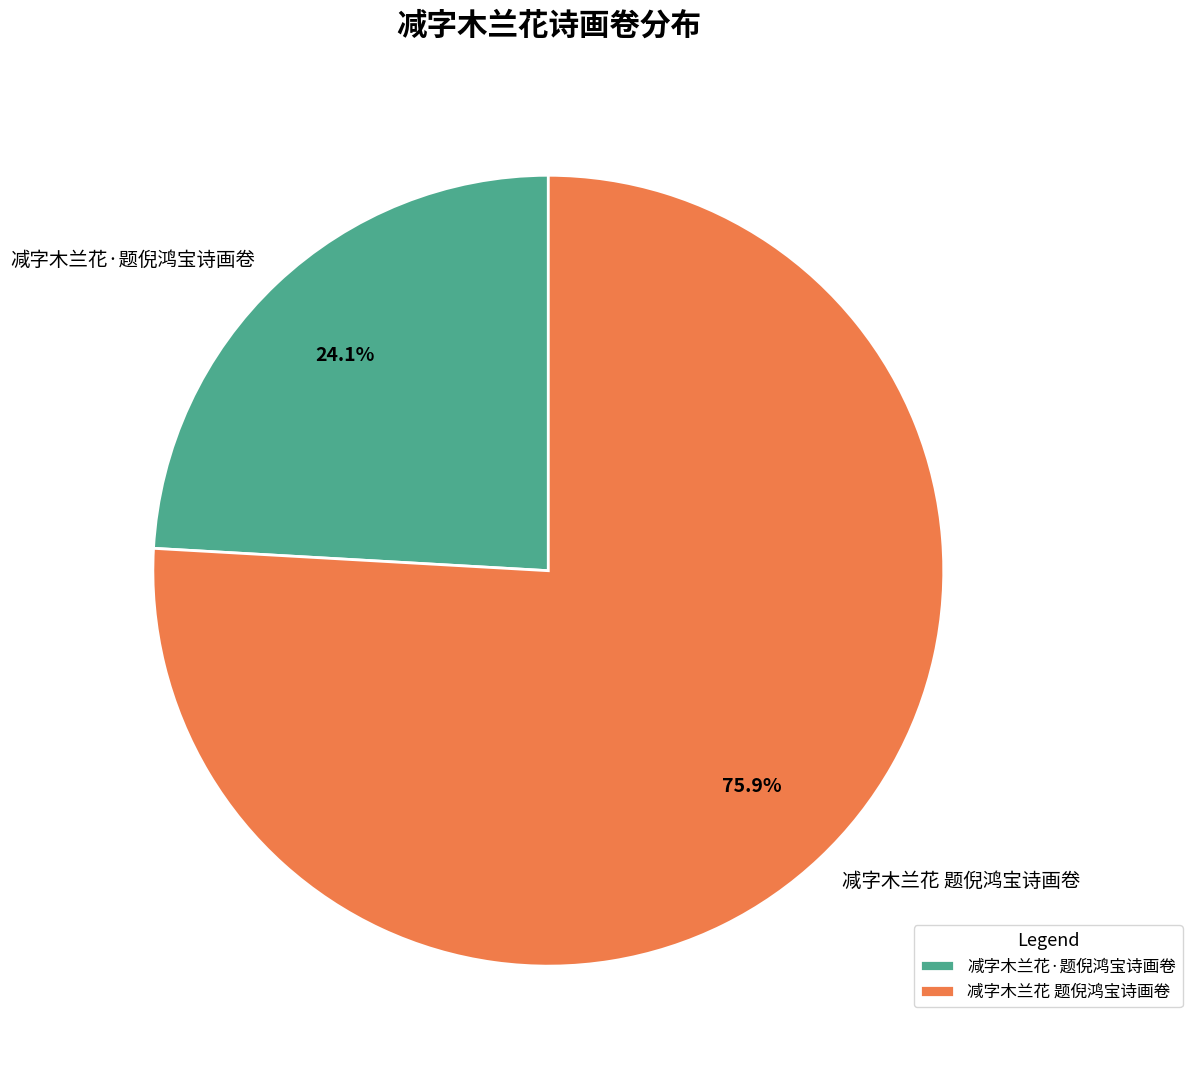

To the nearest percent, what is the average slice percentage?

50%